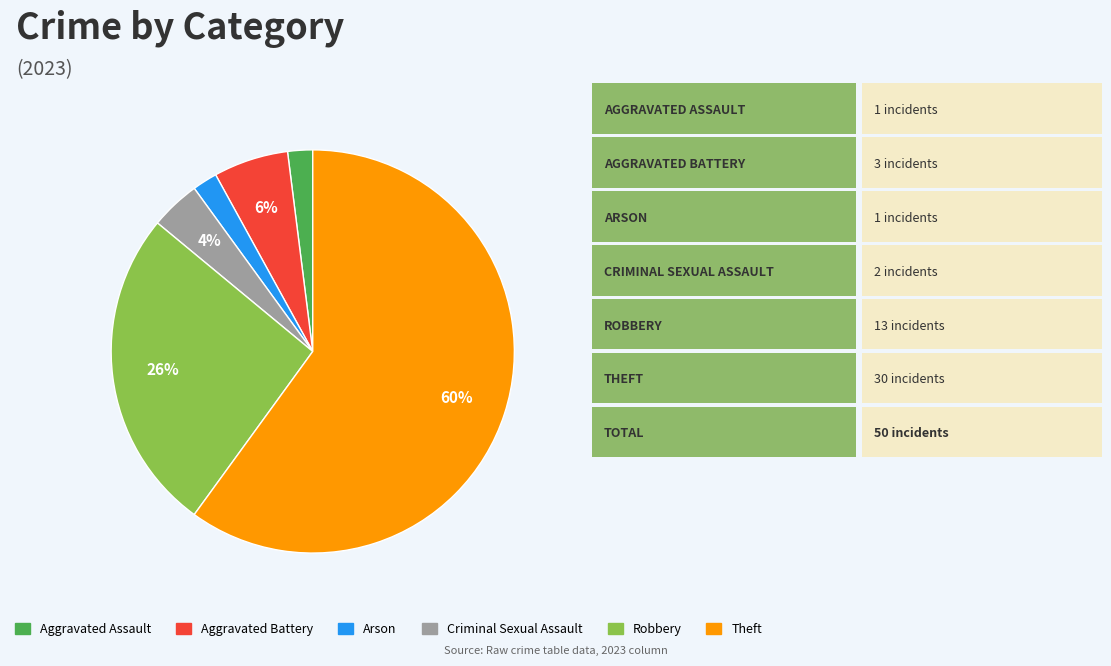

True or false: Criminal Sexual Assault accounts for 11% of the total.

False